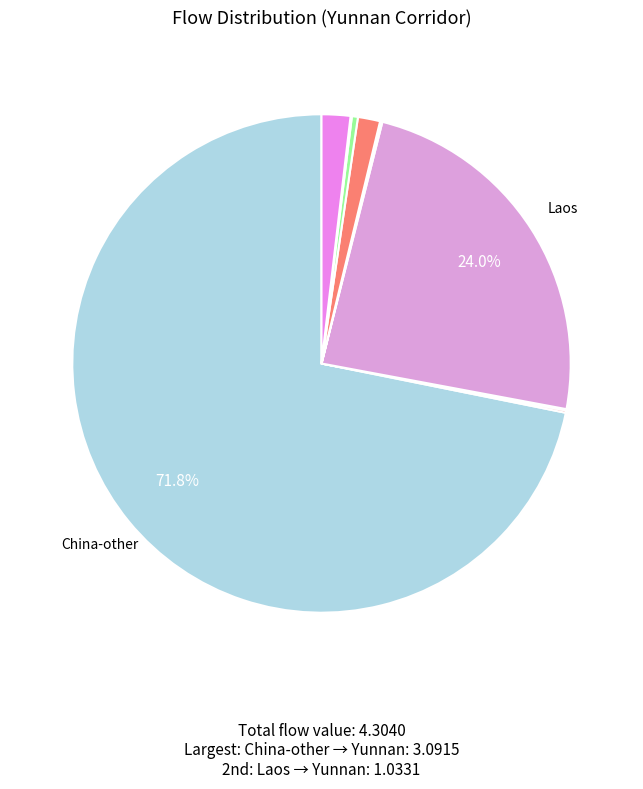

What is the largest slice in the pie chart?

China-other